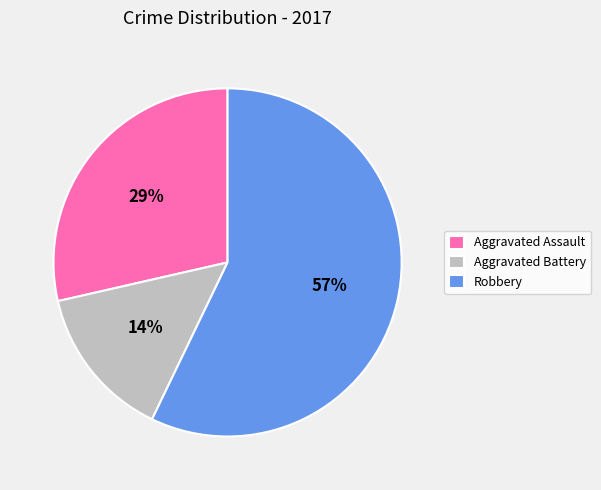

Between Aggravated Assault and Robbery, which is larger?

Robbery